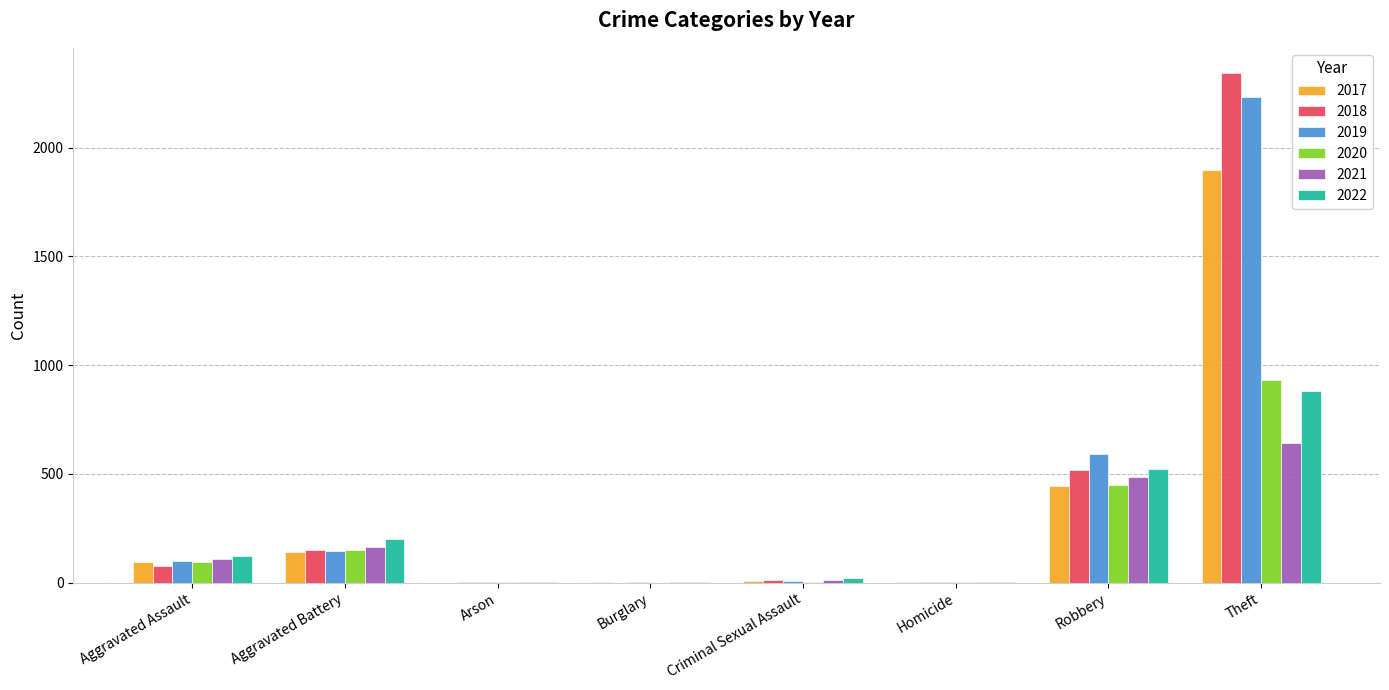

Which category has the highest value across all series?

Theft